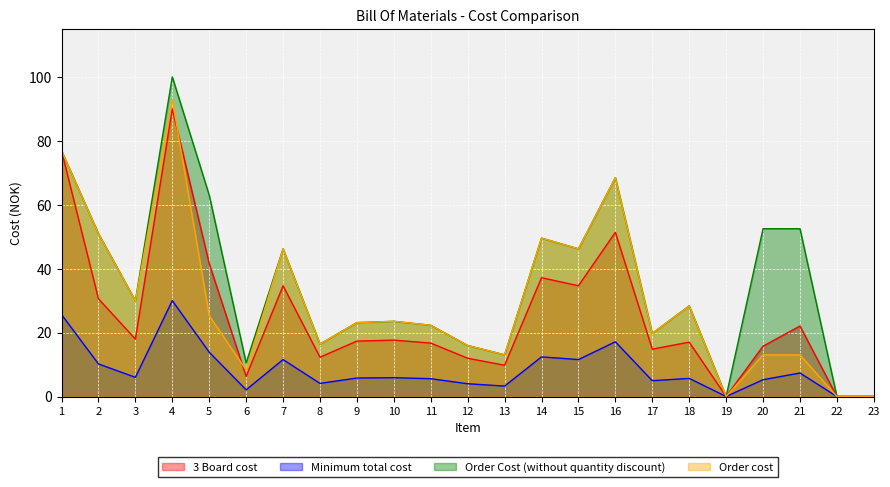

What is the total value across all series at 2?

142.7